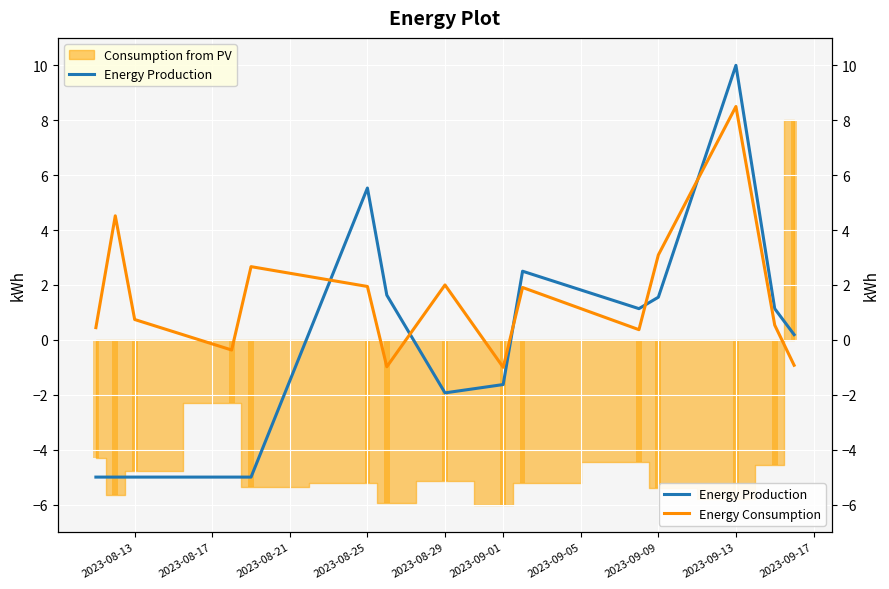

How many values in Energy Production are below zero?

7